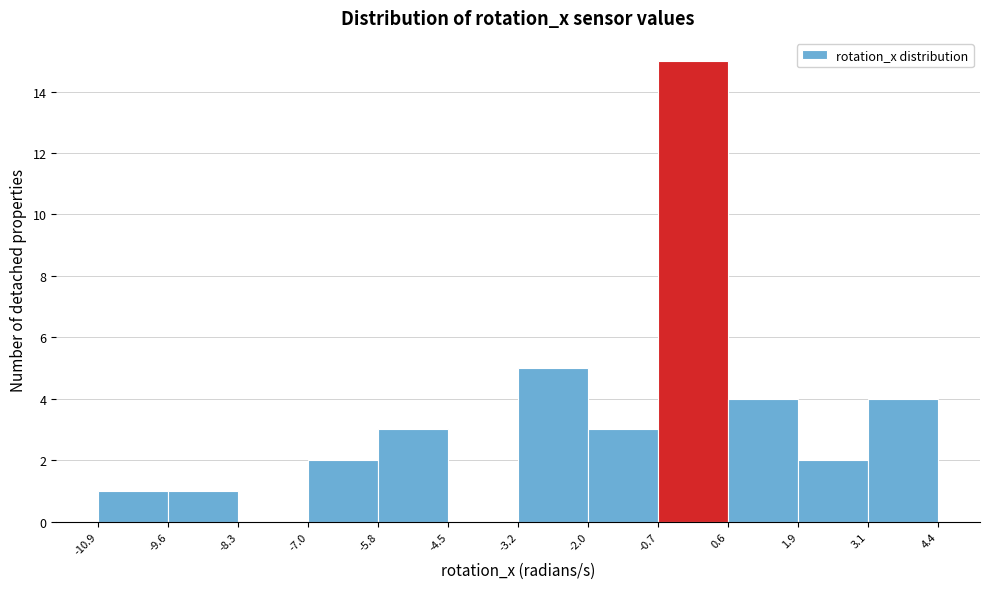

Over which range of the x-axis is the bar tallest?

-0.7 to 0.6